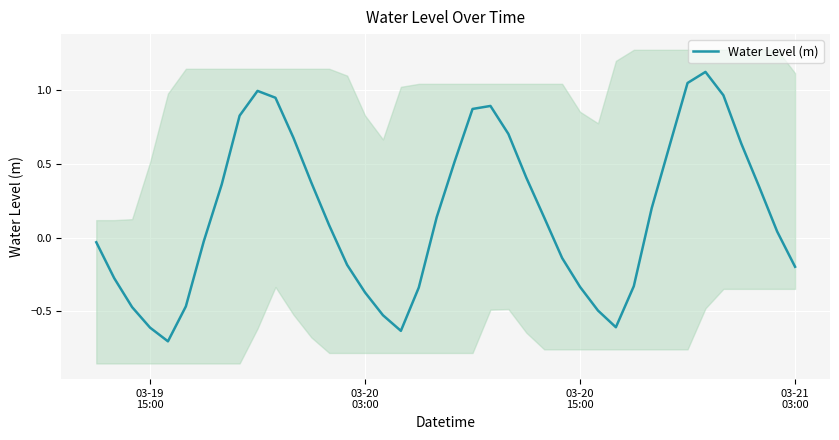

How many values are above zero?

22